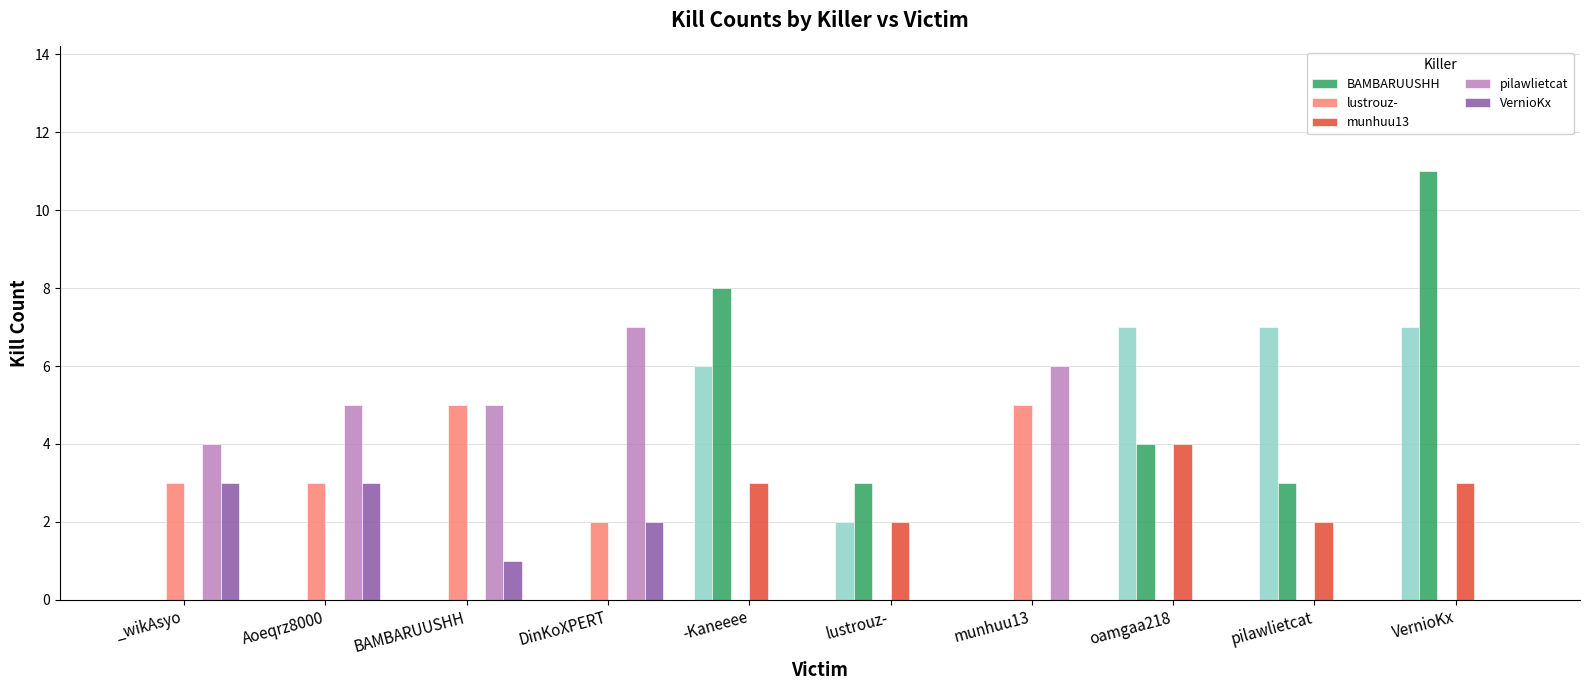

How many data points in lustrouz- are above 2?

4